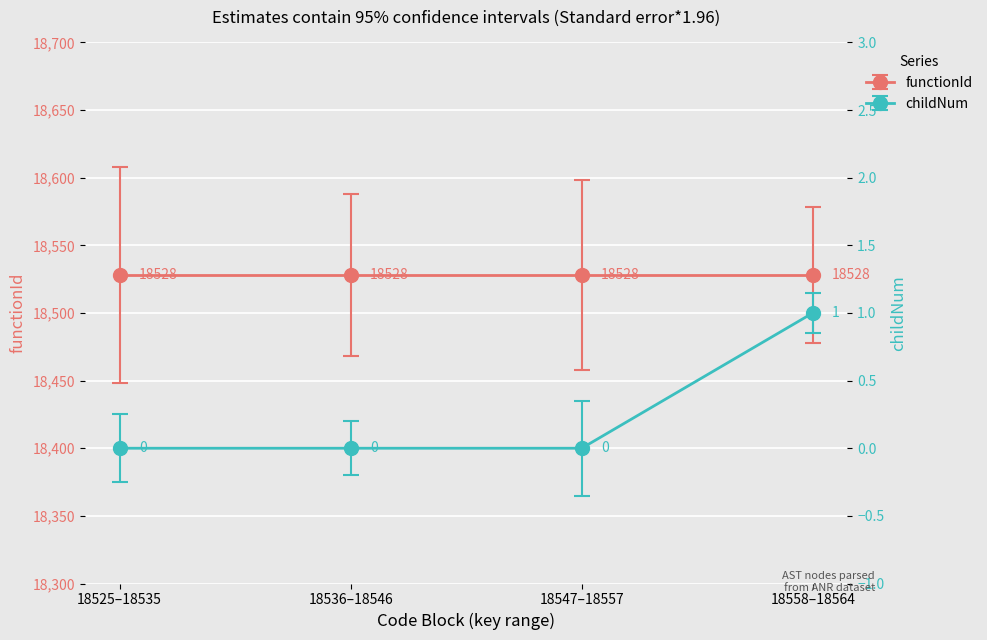

What is the difference between the maximum and minimum values?

1